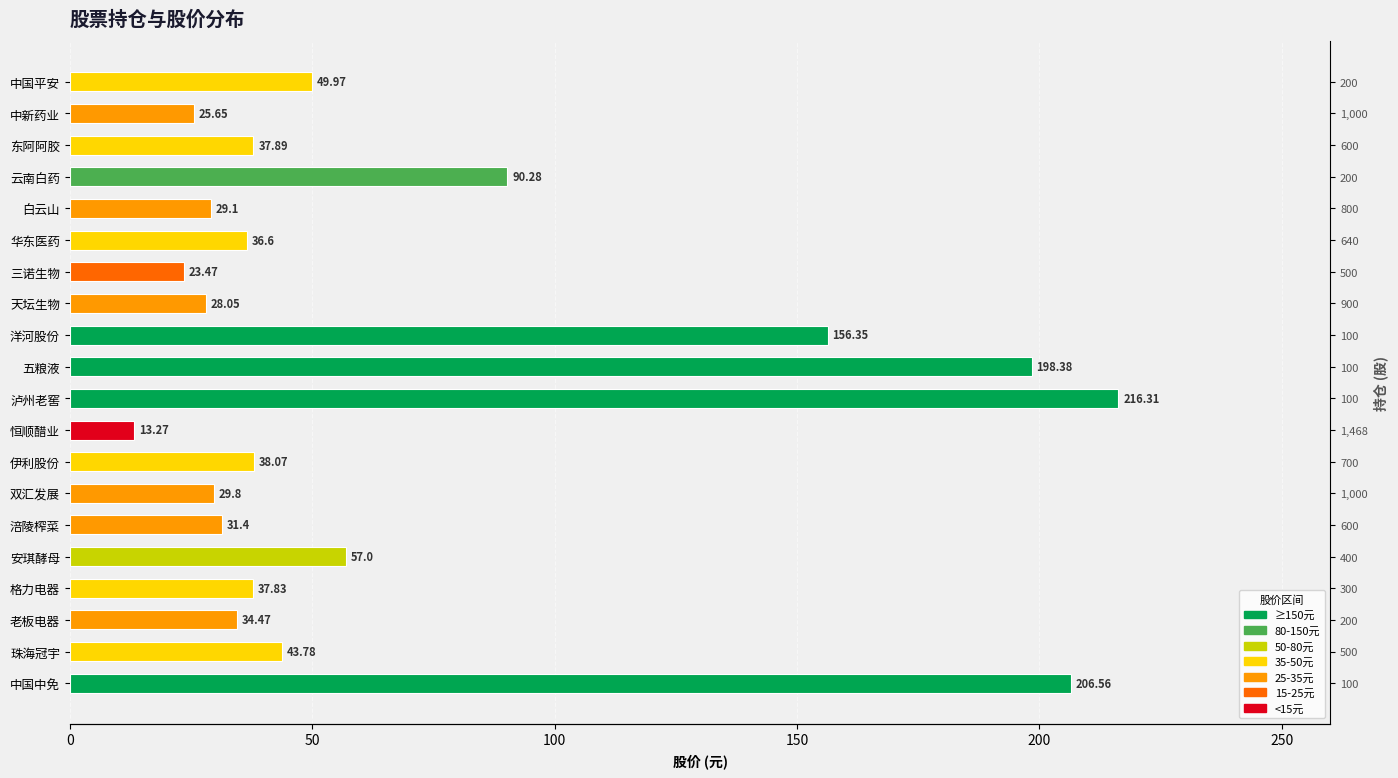

True or false: the data shows 23.0 at 东阿阿胶.

False